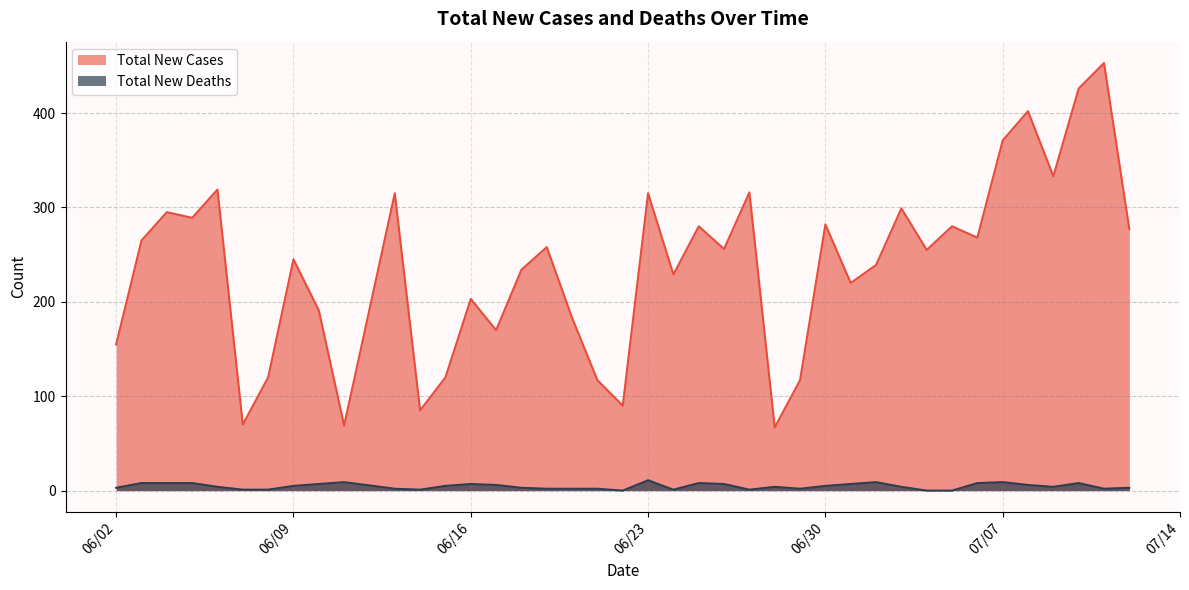

What is the label of the 24th point from the right?

06/19/2020